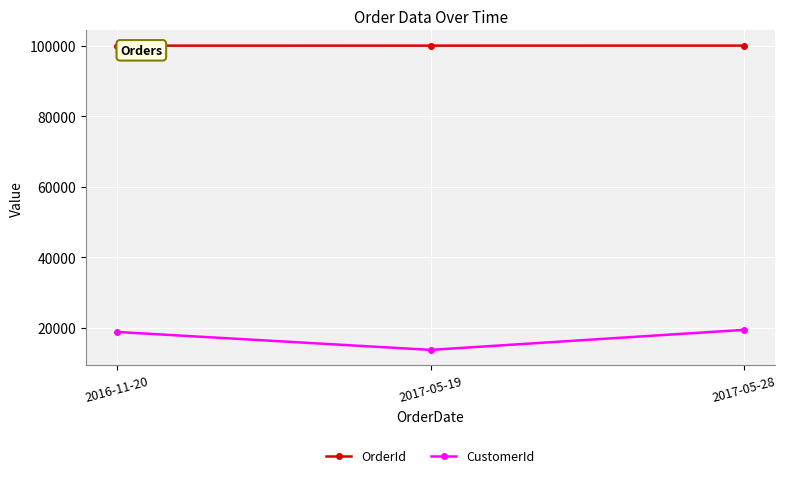

What are all the series names shown in the legend?

OrderId, CustomerId